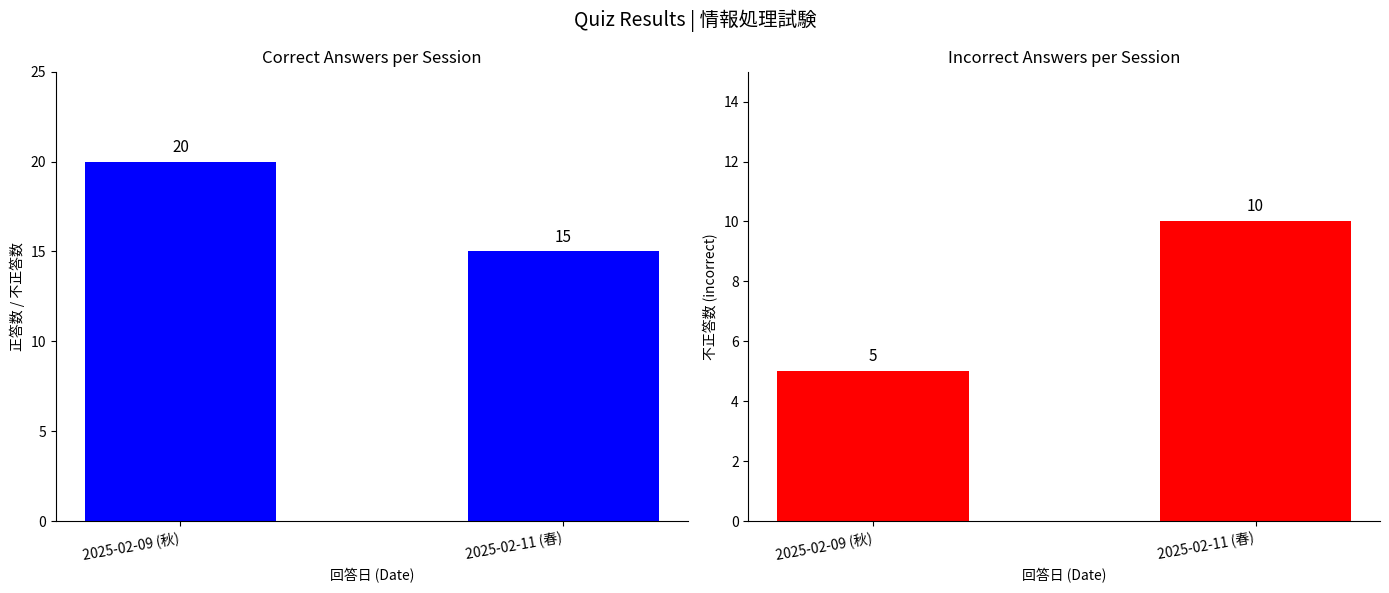

How many distinct data groups are displayed?

2